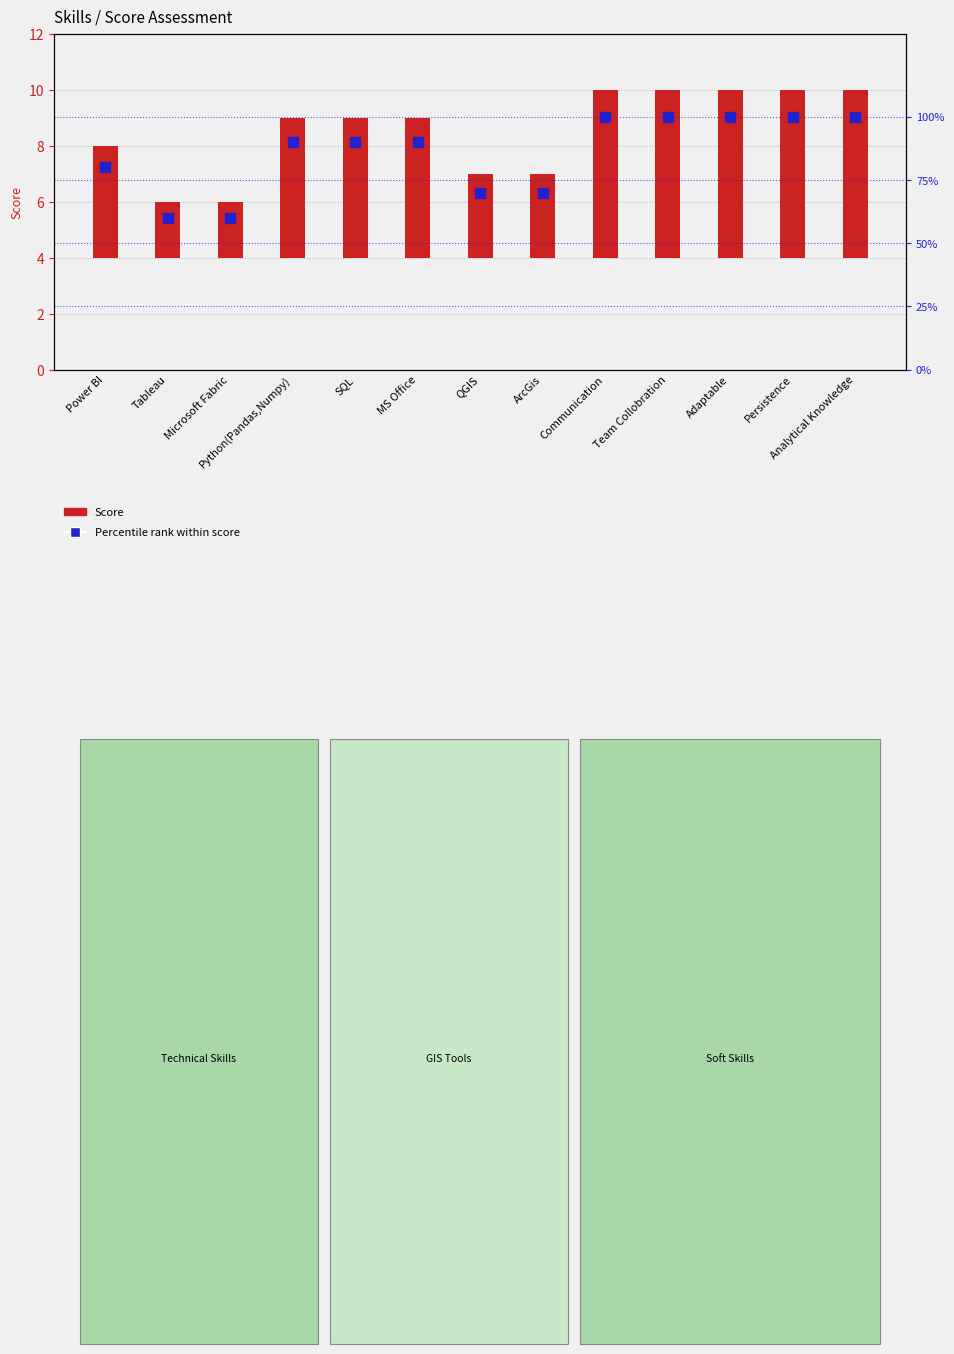

Which series reaches the minimum Y coordinate?

Score